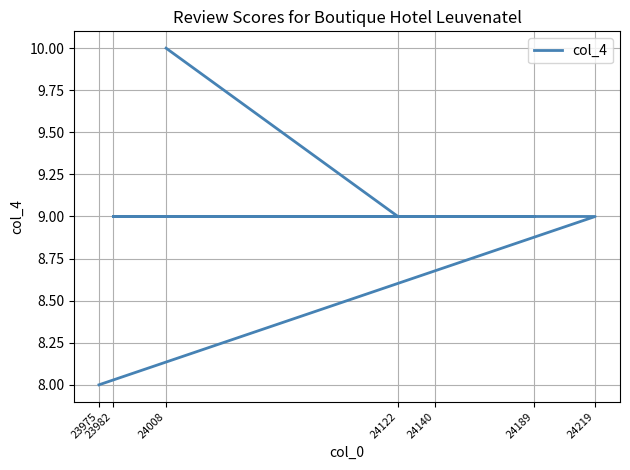

What is the sum of all values?

63